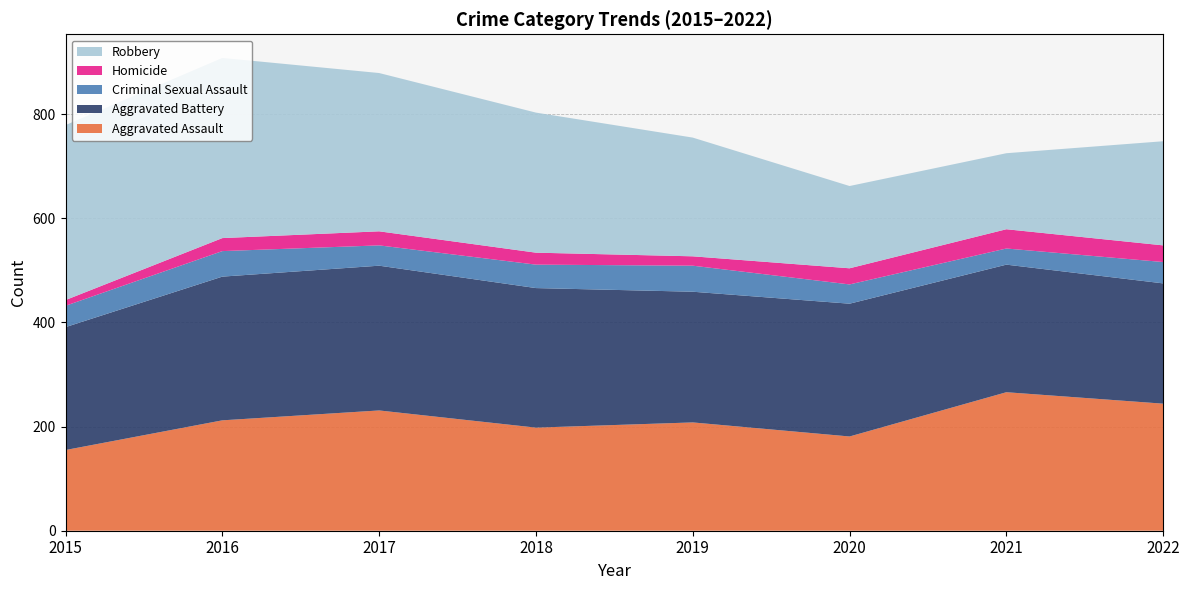

Reading left to right, what are all the values shown in this chart?

Aggravated Assault: 155	212	231	198	208	181	266	244
Aggravated Battery: 236	276	278	268	251	255	245	231
Criminal Sexual Assault: 41	49	39	45	50	37	31	41
Homicide: 11	25	27	23	18	31	37	32
Robbery: 336	346	304	269	228	158	146	200